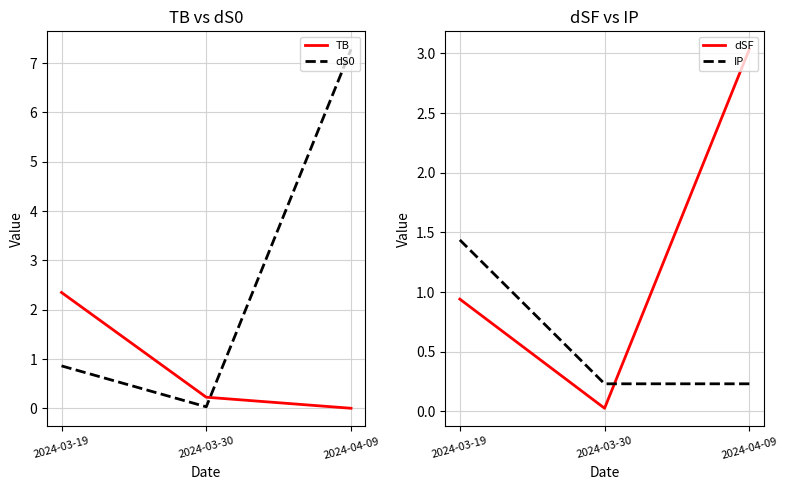

What is the sum of all IP values?

1.9